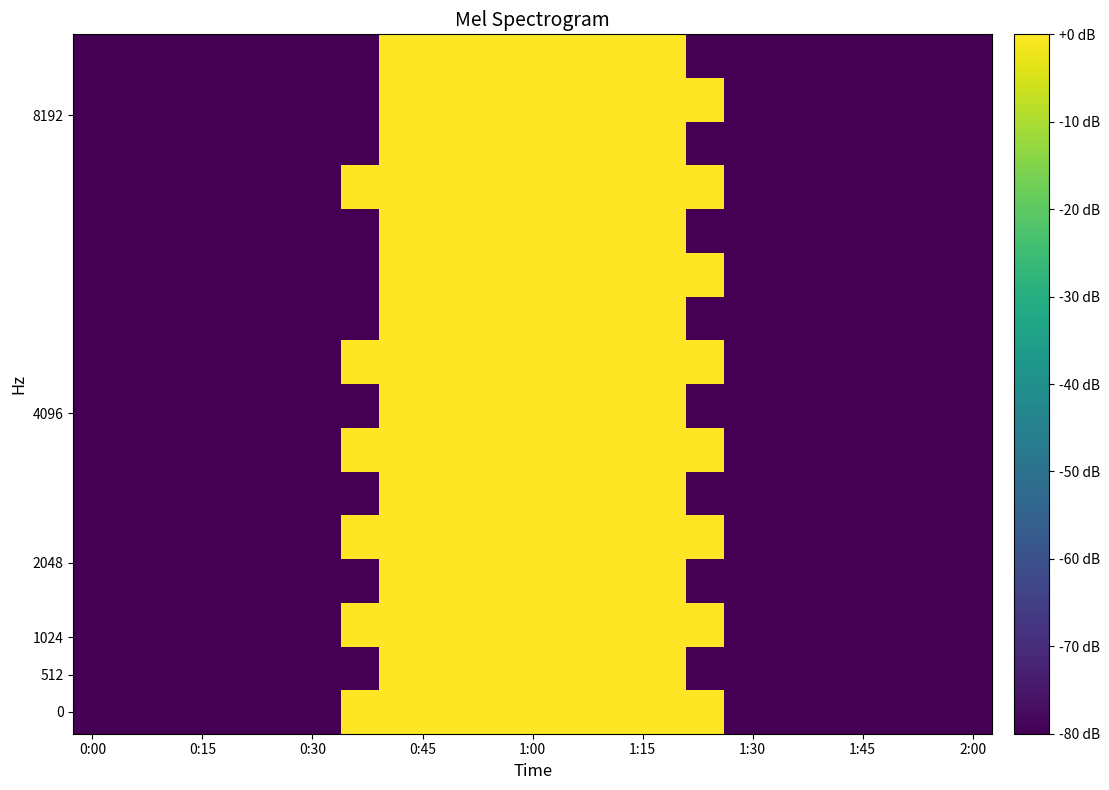

How many series are shown in this chart?

16